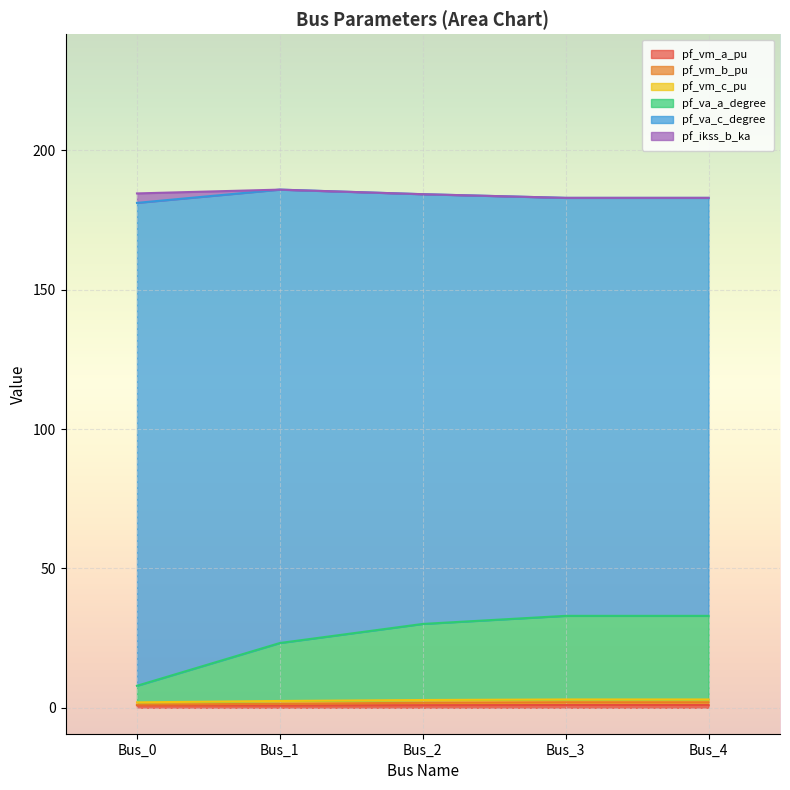

Which has a higher value, Bus_2 or Bus_4?

Bus_4